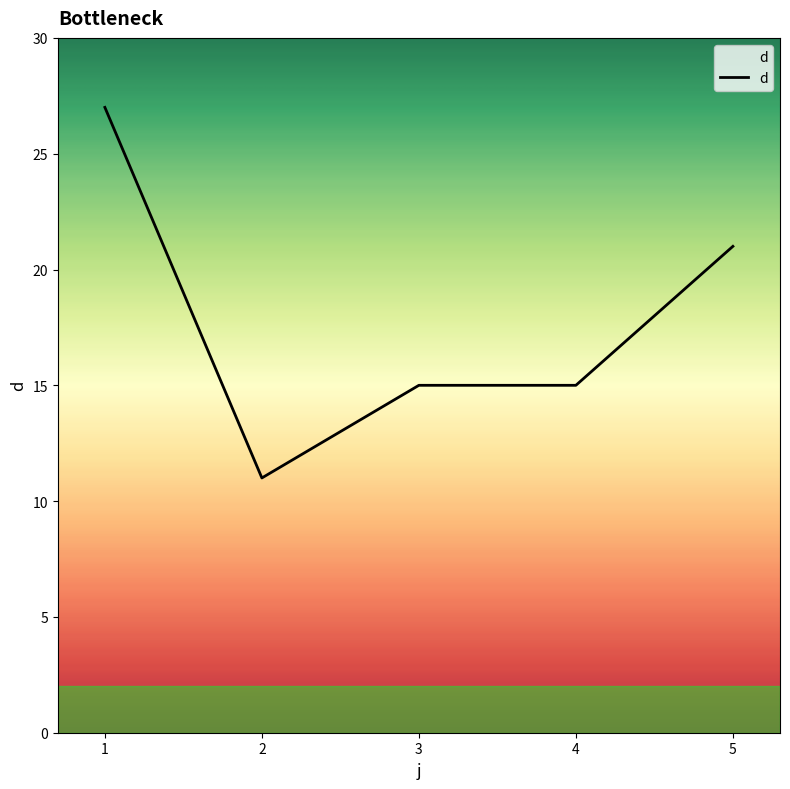

Where is the first local minimum?

2